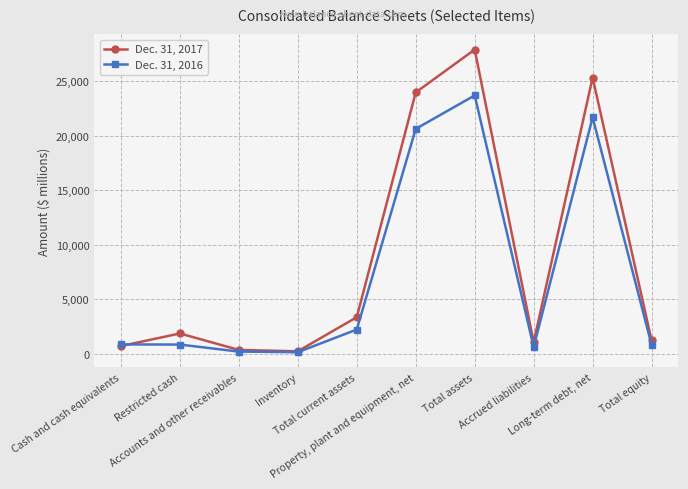

List the labels in order of Dec. 31, 2017 value, smallest first.

Inventory, Accounts and other receivables, Cash and cash equivalents, Accrued liabilities, Total equity, Restricted cash, Total current assets, Property, plant and equipment, net, Long-term debt, net, Total assets